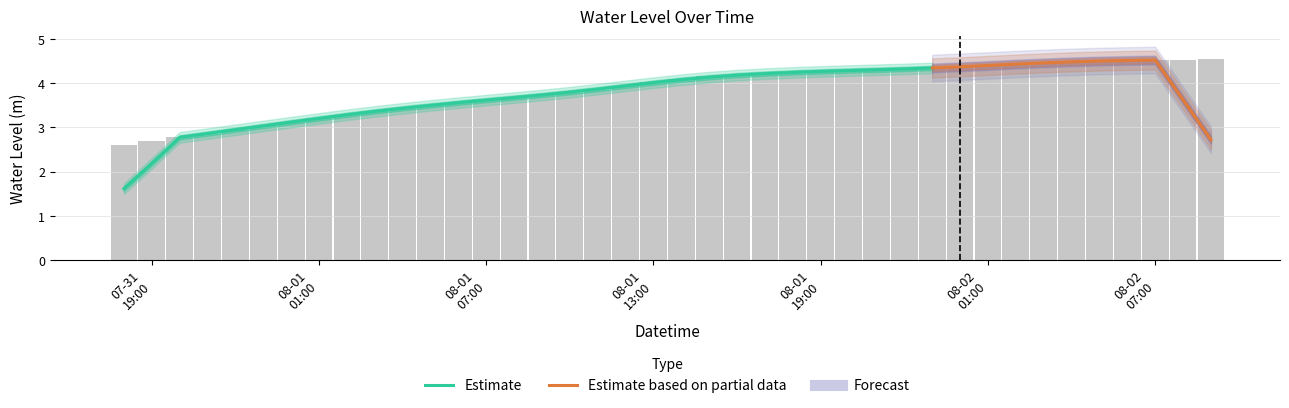

What is the difference between the second highest and minimum values?

1.9